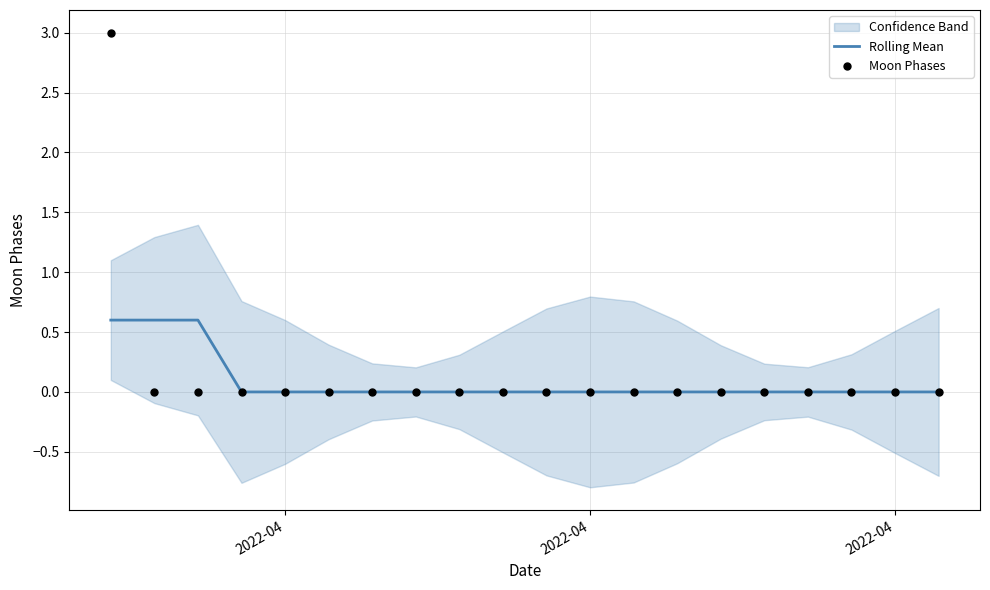

Which series reaches the maximum Y coordinate?

Moon Phases